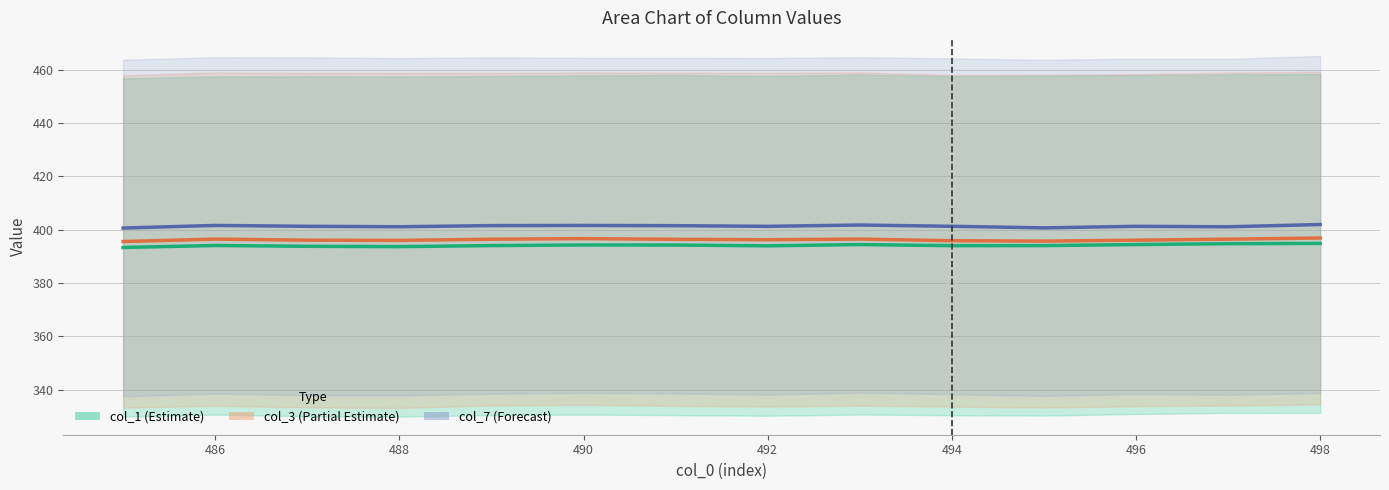

How many data points in col_3 are above 396?

10